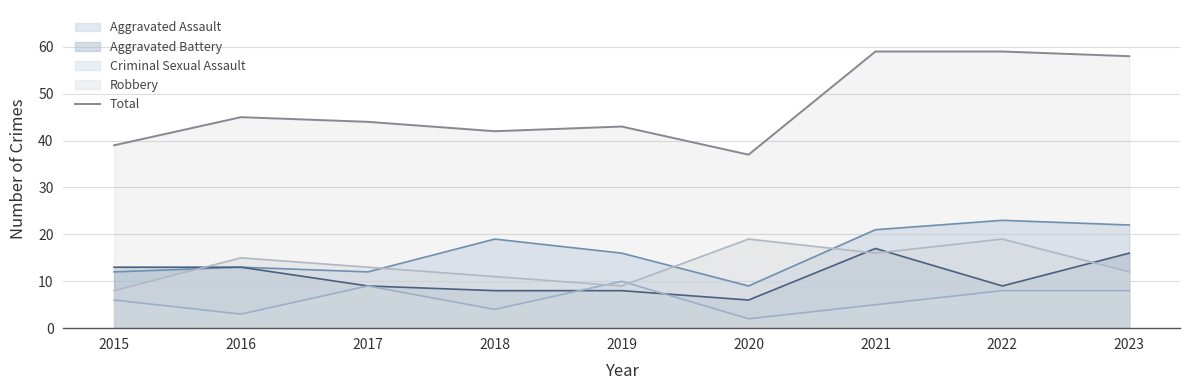

At which label does the data first exceed 44?

2016